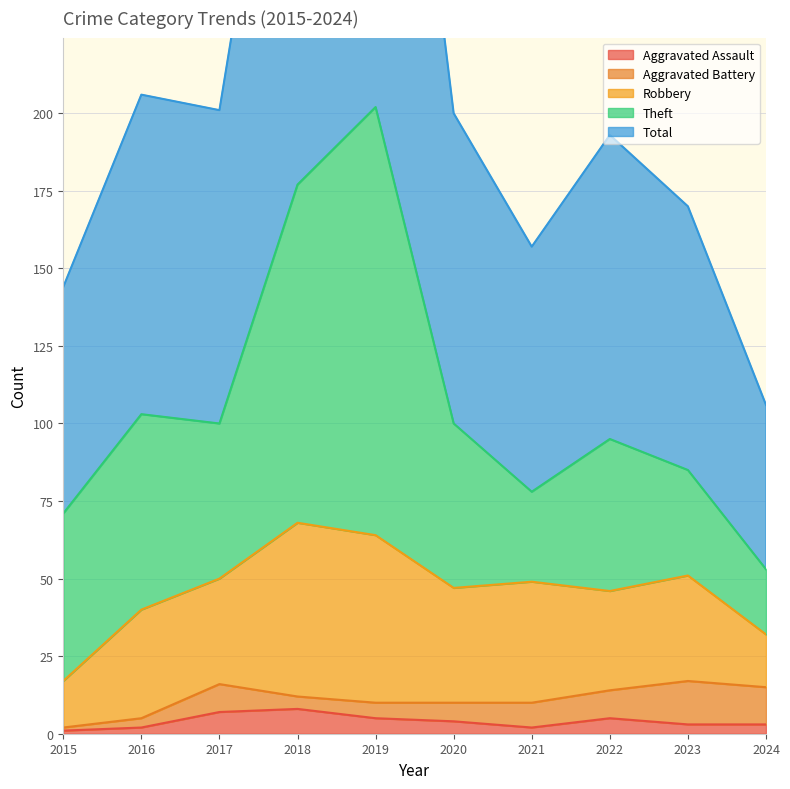

What is the approximate value of Aggravated Assault at 2016?

2